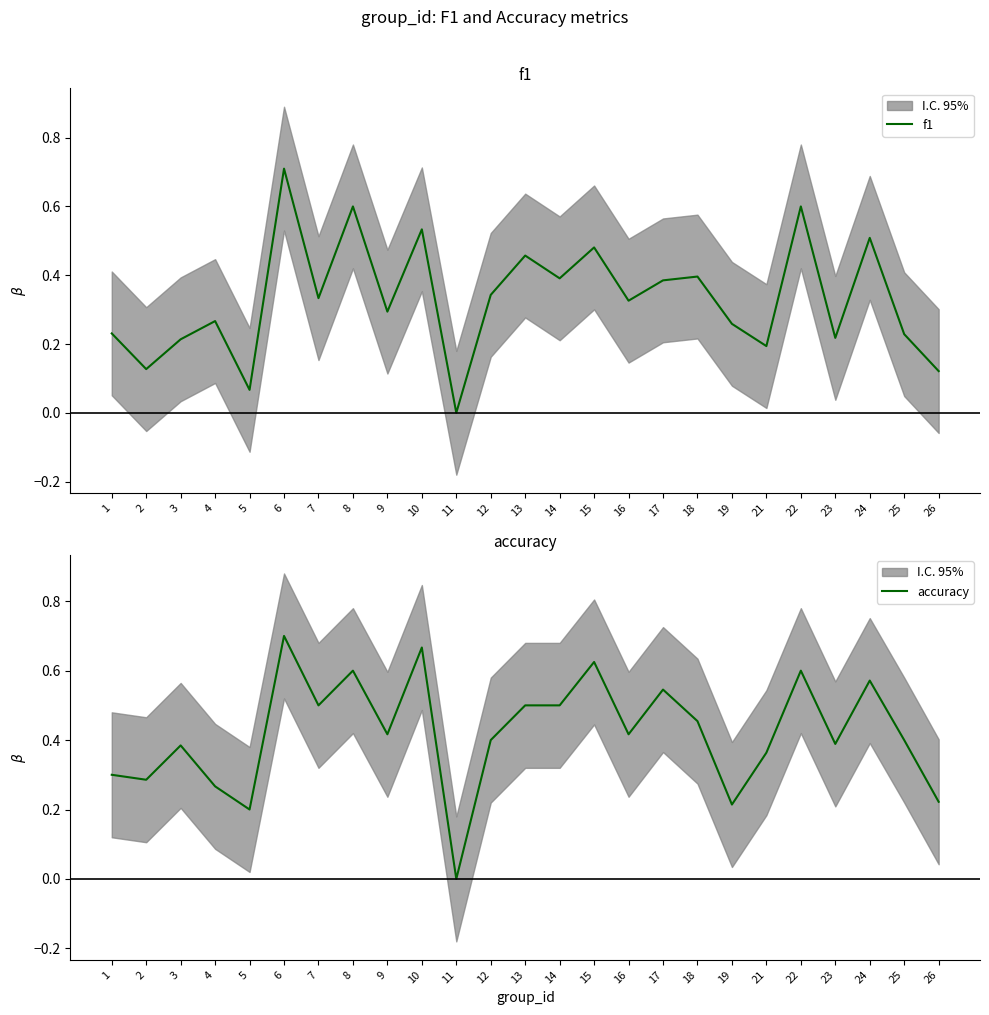

What is the value of the f1 point at the 25th from the left?

0.1